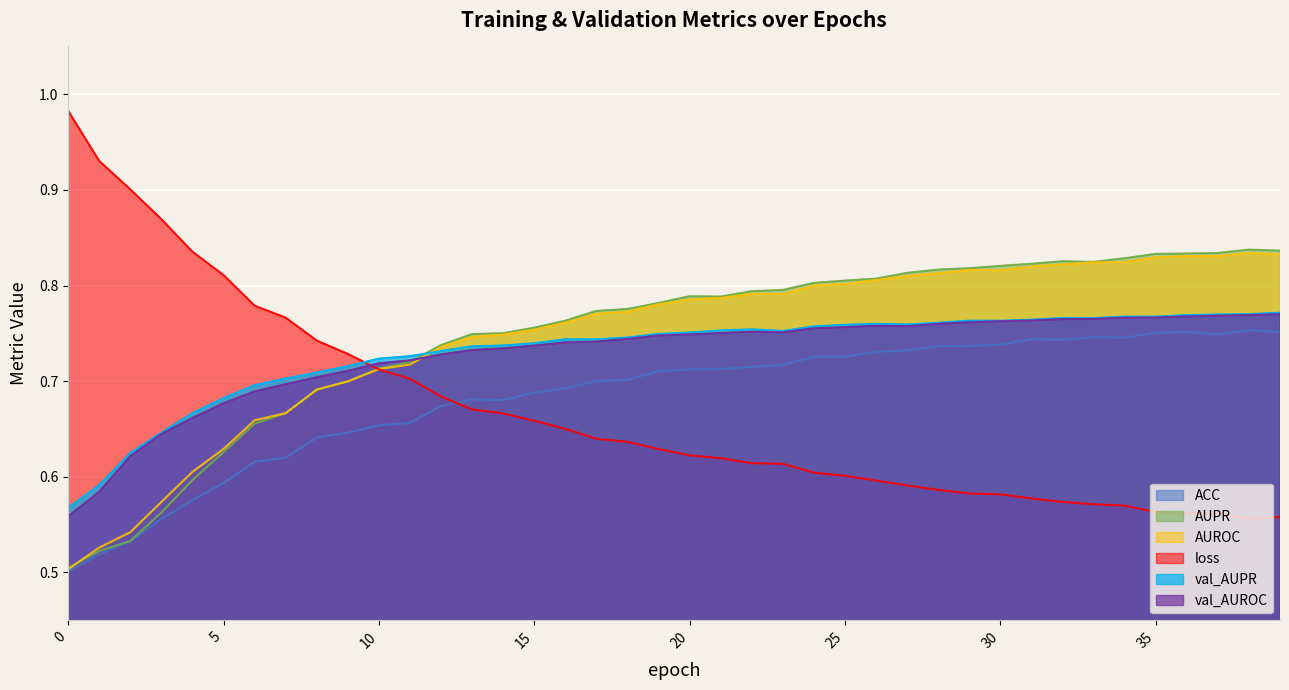

What is the difference between the maximum and minimum values in the loss series?

0.4